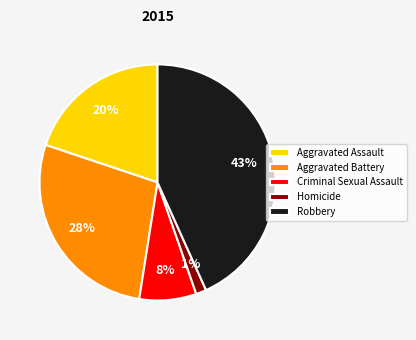

Is Aggravated Battery the majority of the pie?

No